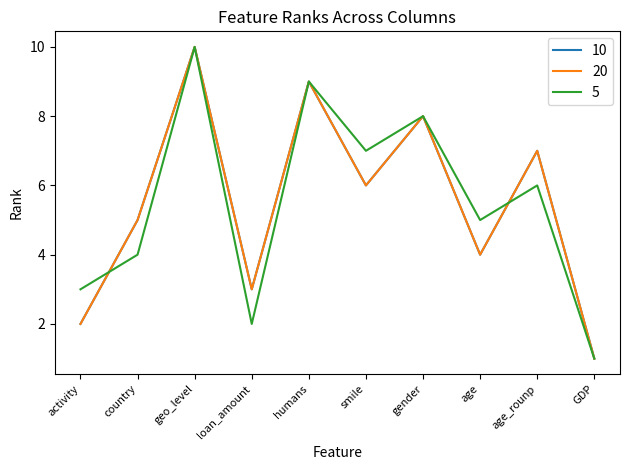

Does the chart have visible grid lines?

No